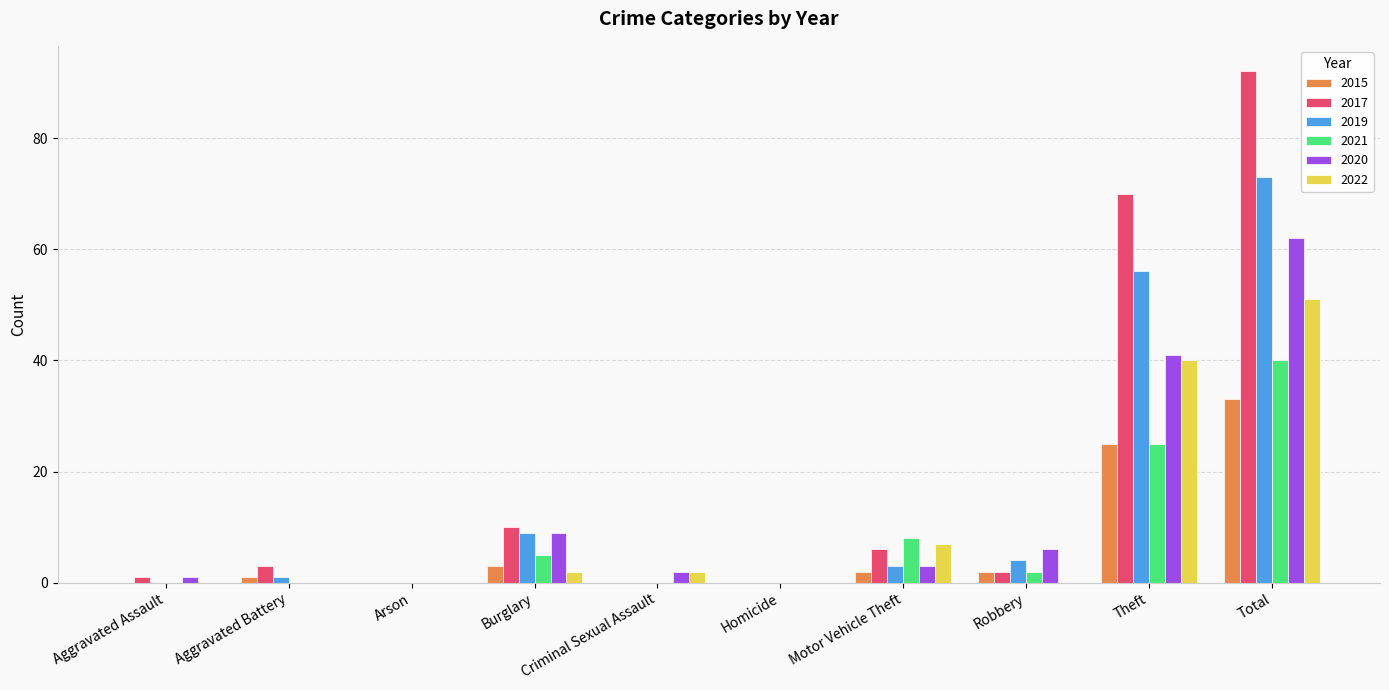

Is it true that 2017 equals 70 at Theft?

True